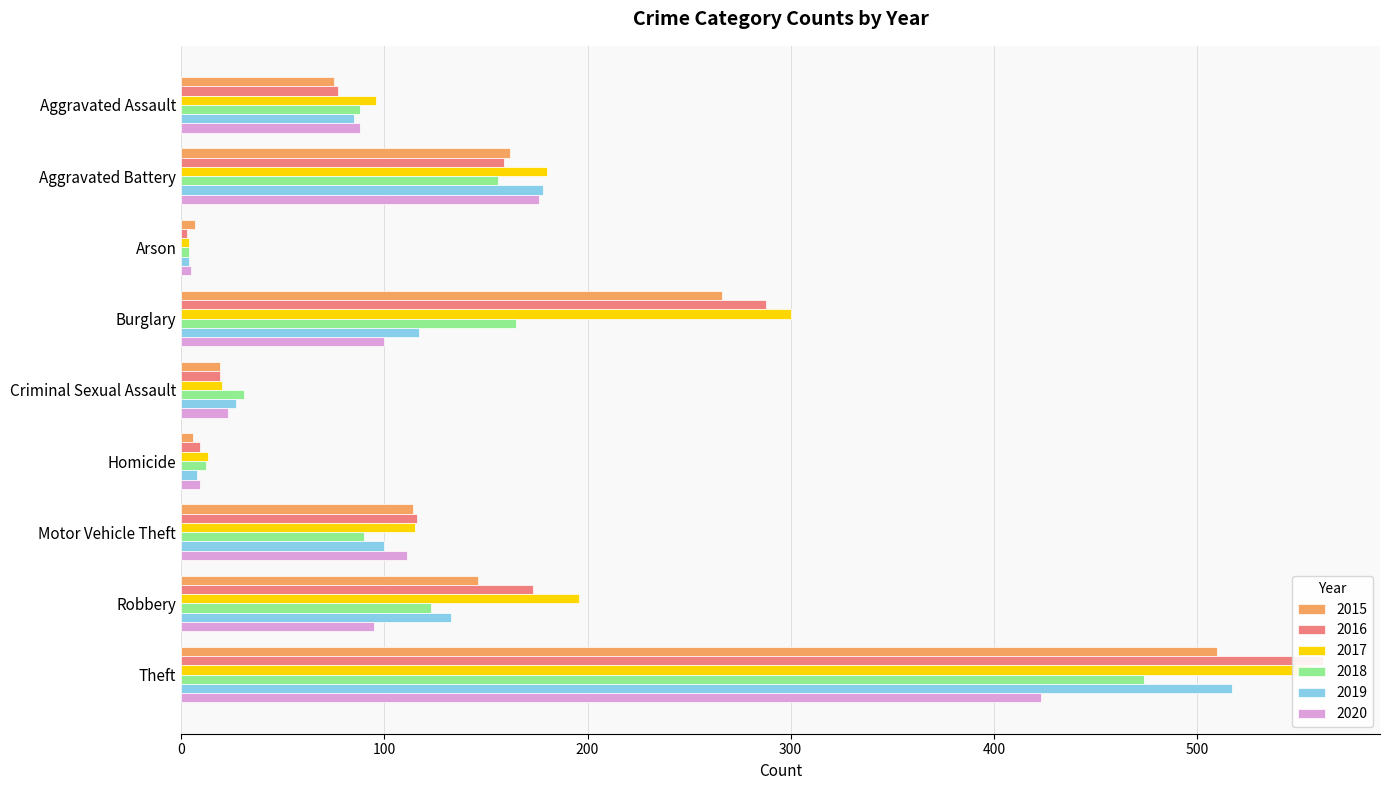

Between Burglary and Arson, which is larger?

Burglary